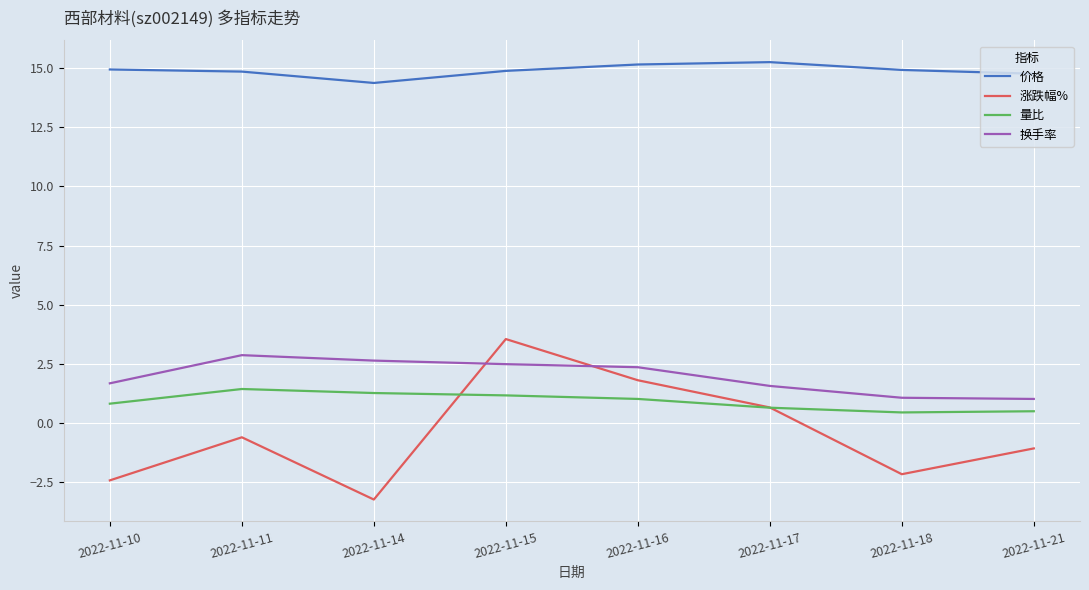

What is the highest value of the 量比 series?

1.4